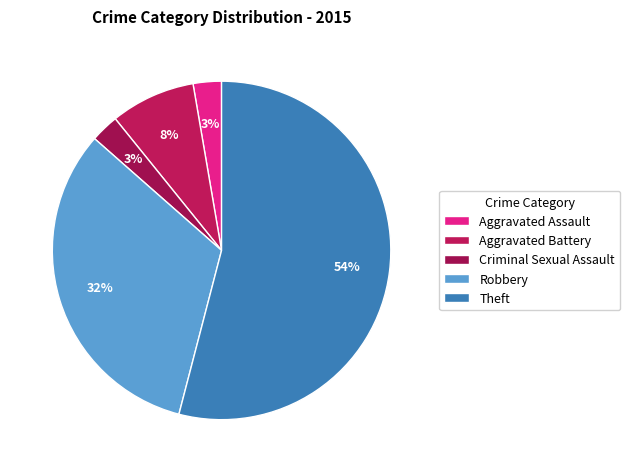

To the nearest percent, what is the difference between the Aggravated Battery and Robbery slice percentages?

24%